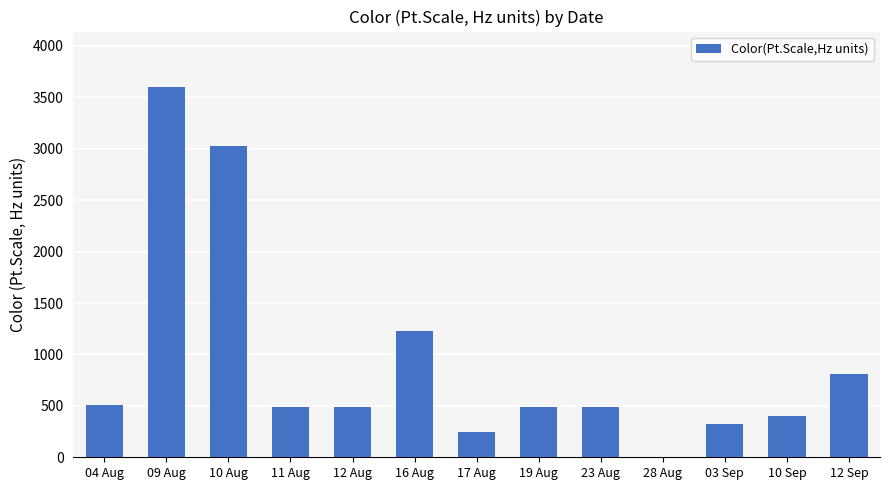

The value at 10 Sep is 402.2. True or false?

True